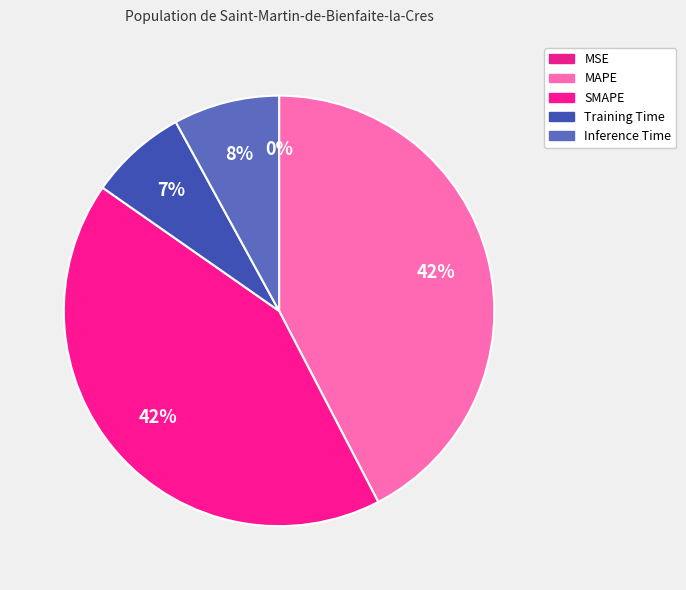

To the nearest percent, what portion does Inference Time represent?

8%